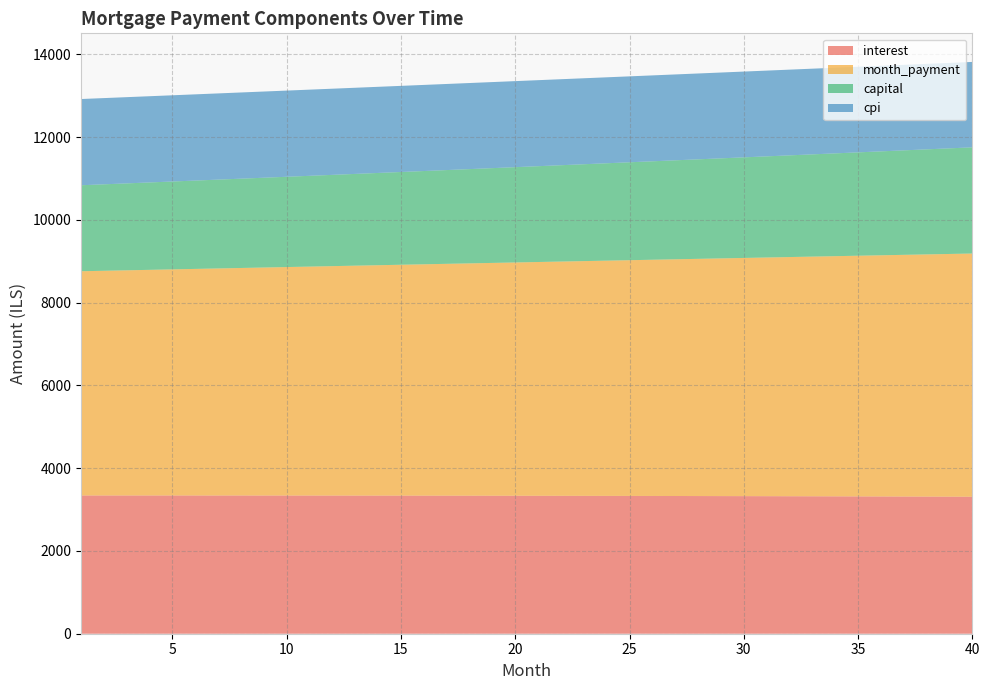

Reading right to left, extract all data points from this chart.

interest: 3310.4	3312.0	3313.6	3315.1	3316.6	3318.0	3319.4	3320.7	3322.0	3323.3	3324.5	3325.6	3326.7	3327.8	3328.8	3329.7	3330.7	3331.5	3332.4	3333.2	3333.9	3334.6	3335.3	3335.9	3336.5	3337.0	3337.5	3337.9	3338.4	3338.7	3339.1	3339.3	3339.6	3339.8	3340.0	3340.1	3340.2	3340.3	3340.3	3340.3
month_payment: 5876.3	5864.1	5851.9	5839.7	5827.6	5815.4	5803.4	5791.3	5779.2	5767.2	5755.2	5743.3	5731.3	5719.4	5707.5	5695.7	5683.8	5672.0	5660.2	5648.4	5636.7	5625.0	5613.3	5601.6	5590.0	5578.4	5566.8	5555.2	5543.6	5532.1	5520.6	5509.1	5497.7	5486.2	5474.9	5463.5	5452.1	5440.8	5429.5	5418.2
capital: 2565.9	2552.1	2538.3	2524.6	2511.0	2497.4	2483.9	2470.6	2457.2	2444.0	2430.8	2417.7	2404.6	2391.7	2378.8	2365.9	2353.2	2340.5	2327.8	2315.3	2302.8	2290.4	2278.0	2265.7	2253.5	2241.3	2229.3	2217.2	2205.3	2193.4	2181.6	2169.8	2158.1	2146.4	2134.9	2123.3	2111.9	2100.5	2089.2	2077.9
cpi: 2063.7	2064.7	2065.7	2066.7	2067.6	2068.6	2069.5	2070.3	2071.2	2071.9	2072.7	2073.5	2074.2	2074.9	2075.5	2076.2	2076.8	2077.3	2077.9	2078.4	2078.9	2079.4	2079.8	2080.2	2080.6	2081.0	2081.3	2081.6	2081.9	2082.1	2082.4	2082.6	2082.8	2082.9	2083.1	2083.2	2083.2	2083.3	2083.3	2083.3